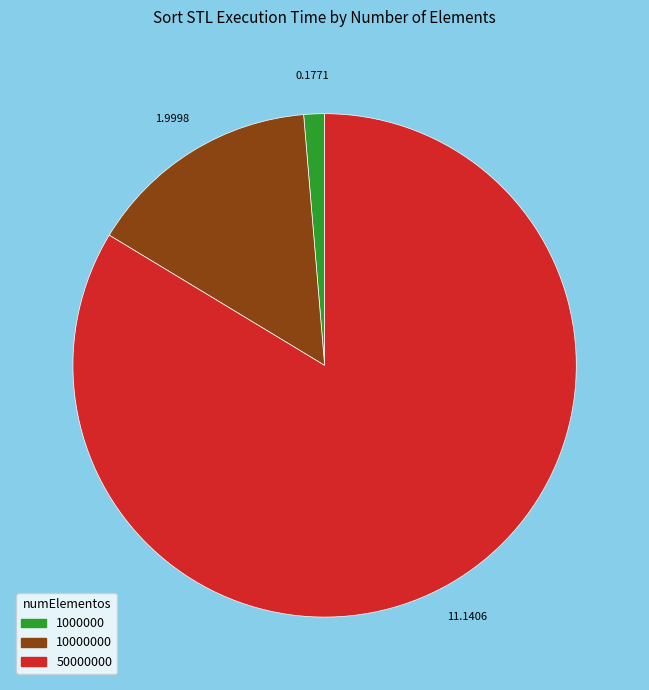

Count the number of slices in the pie.

3